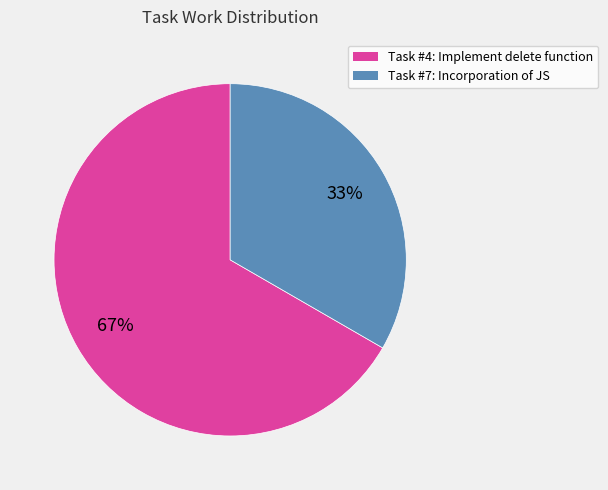

Is it true that Task #7: Incorporation of JS is 33% of the pie?

True